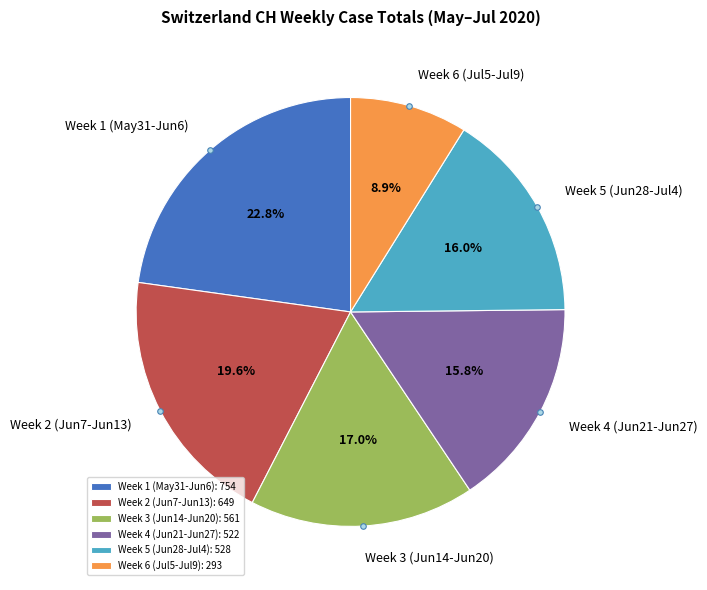

What portion of the pie excludes Week 5 (Jun28-Jul4)?

84.0%